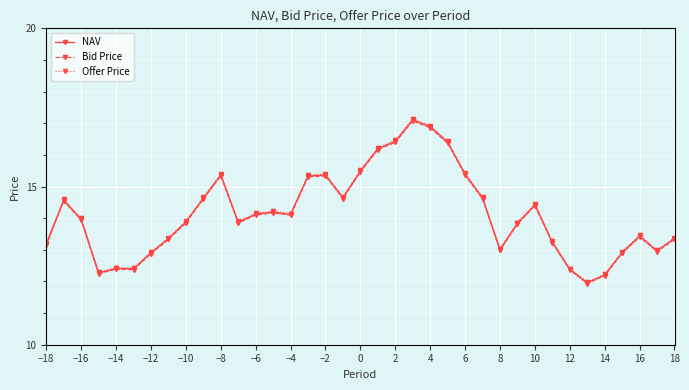

What is the smallest value displayed?

11.9